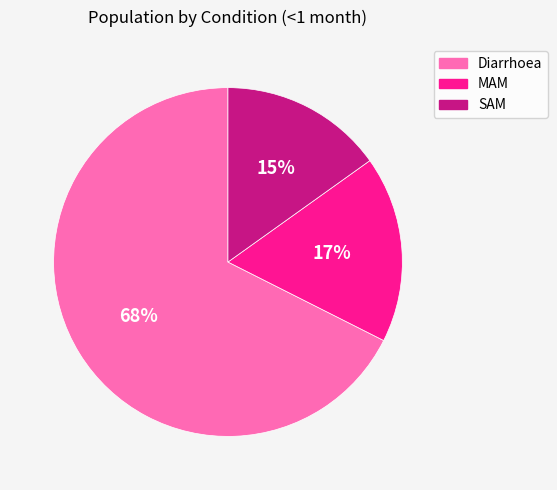

True or false: Diarrhoea accounts for 80% of the total.

False